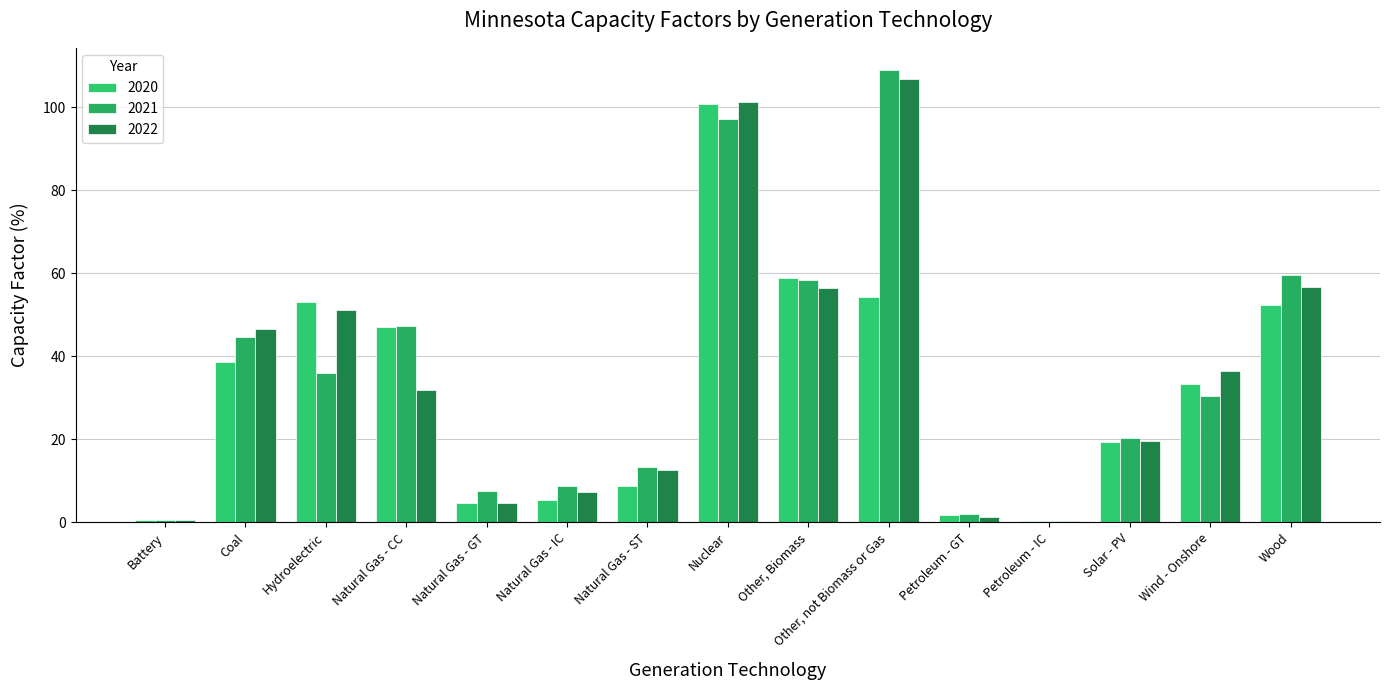

At how many categories does at least one series exceed 107?

1